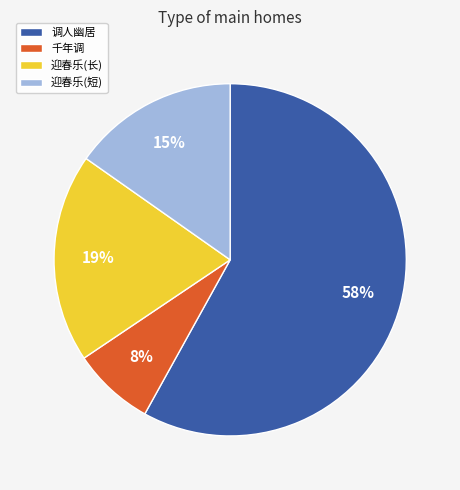

What percentage is the 千年调 slice, to the nearest percent?

8%